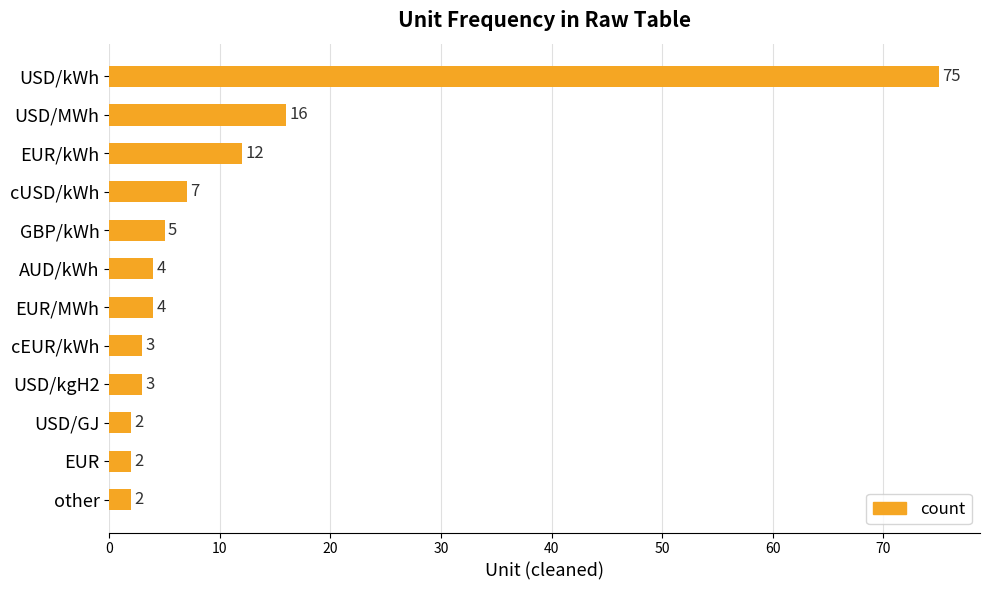

Approximately how many times larger is the value at GBP/kWh compared to USD/GJ?

2.5